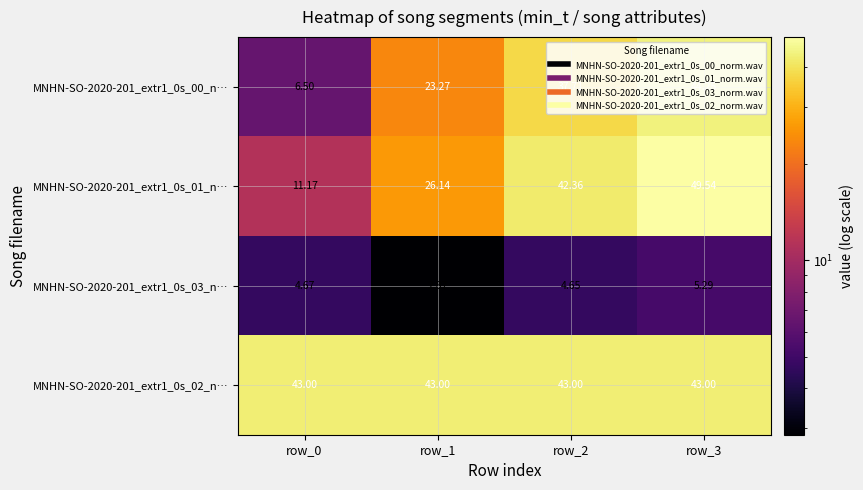

List the series in order of their peak value, highest first.

MNHN-SO-2020-201_extr1_0s_01_n…, MNHN-SO-2020-201_extr1_0s_00_n…, MNHN-SO-2020-201_extr1_0s_02_n…, MNHN-SO-2020-201_extr1_0s_03_n…